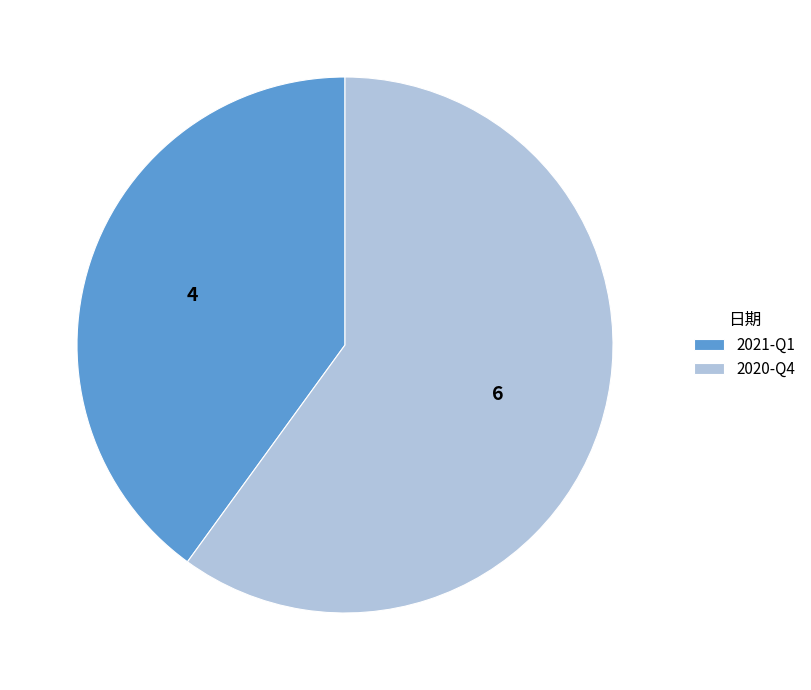

Is it true that 2021-Q1 is 50% of the pie?

False